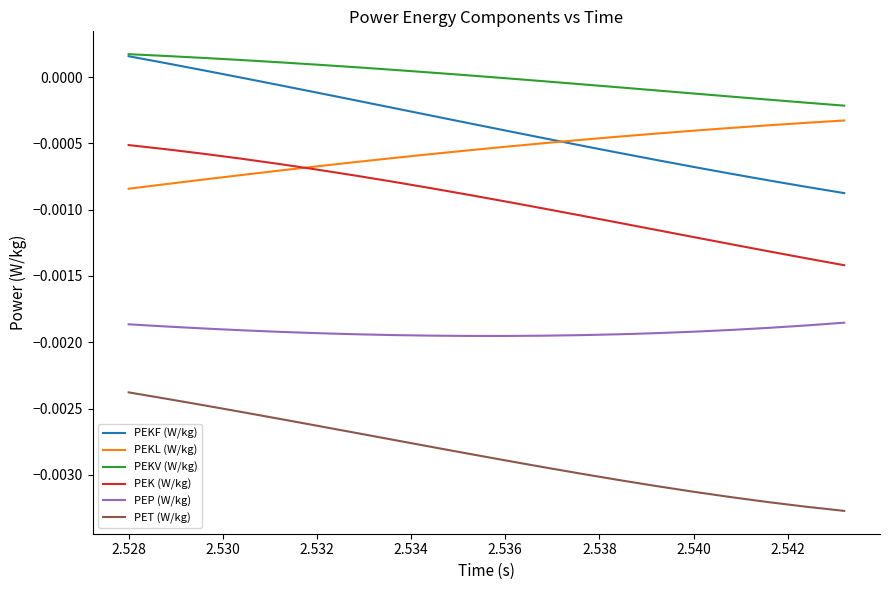

Which series has the largest range (max minus min)?

PEKF (W/kg)